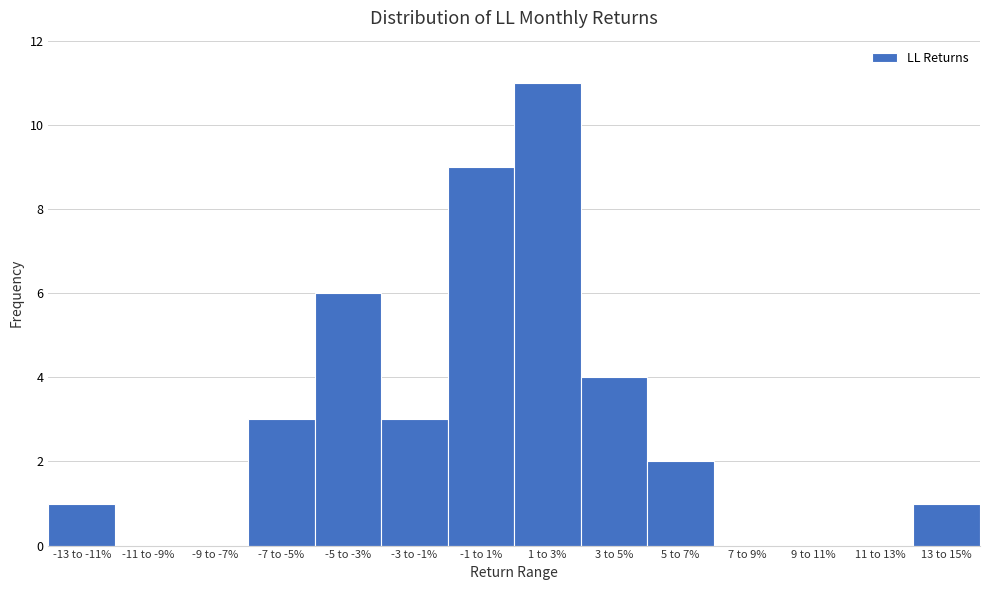

Reading left to right, extract all data points from this chart.

-13 to -11%=1	-11 to -9%=0	-9 to -7%=0	-7 to -5%=3	-5 to -3%=6	-3 to -1%=3	-1 to 1%=9	1 to 3%=11	3 to 5%=4	5 to 7%=2	7 to 9%=0	9 to 11%=0	11 to 13%=0	13 to 15%=1